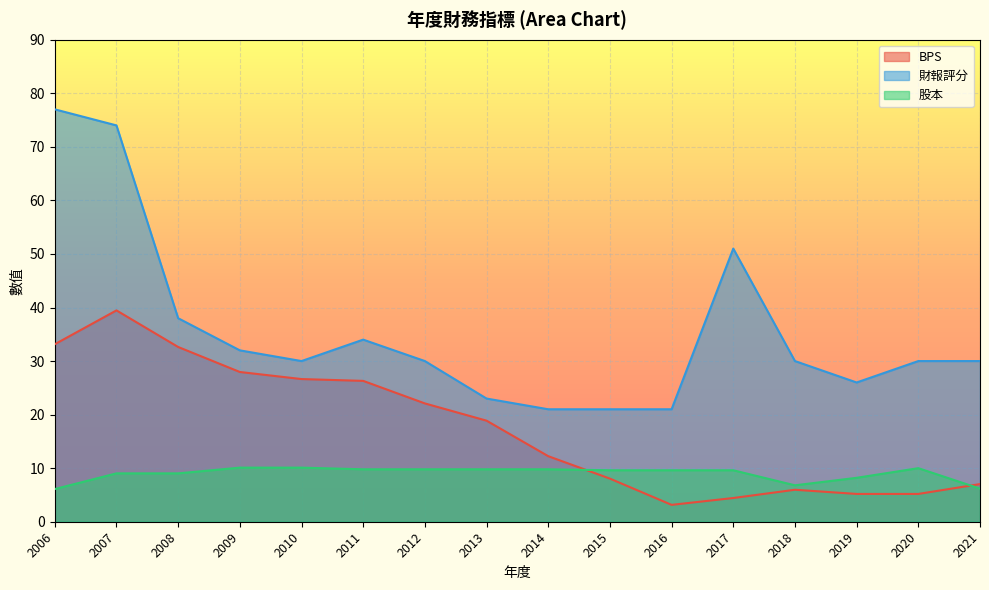

What is the difference between the second highest and second lowest values in the 財報評分 series?

53.0